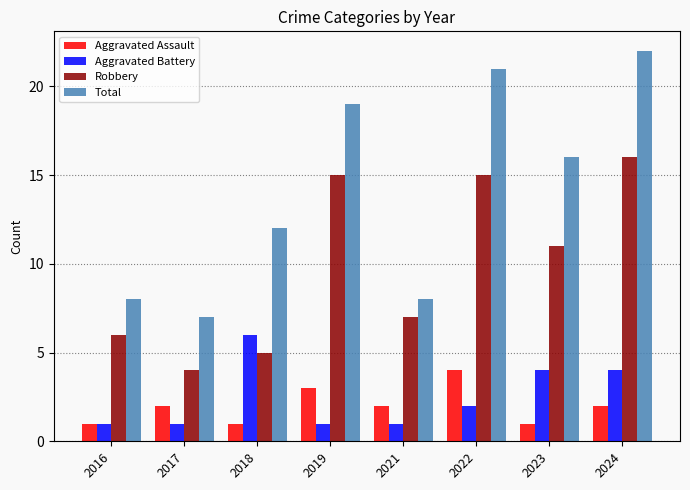

How many bars are there in total?

32